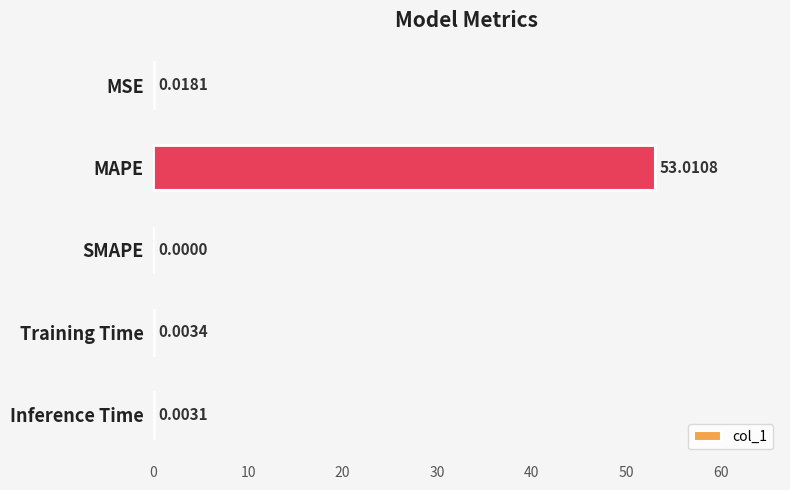

At which category does the chart reach its peak across all series?

MAPE